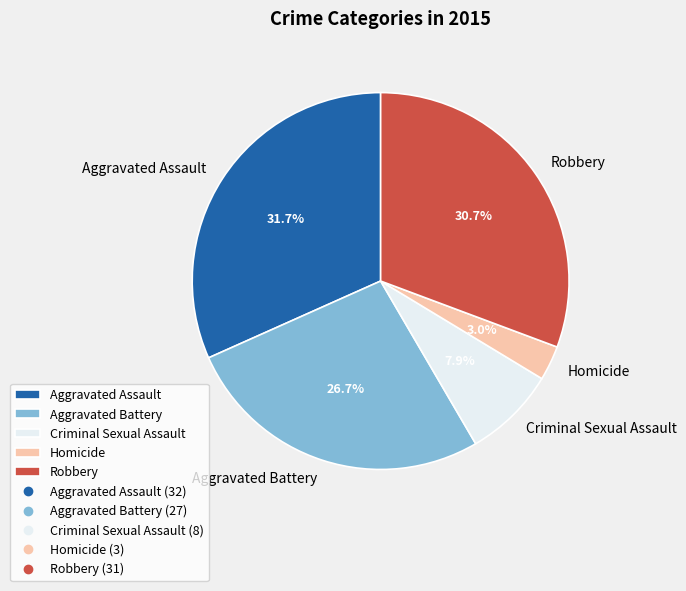

Rank the categories by value from lowest to highest.

Homicide, Criminal Sexual Assault, Aggravated Battery, Robbery, Aggravated Assault